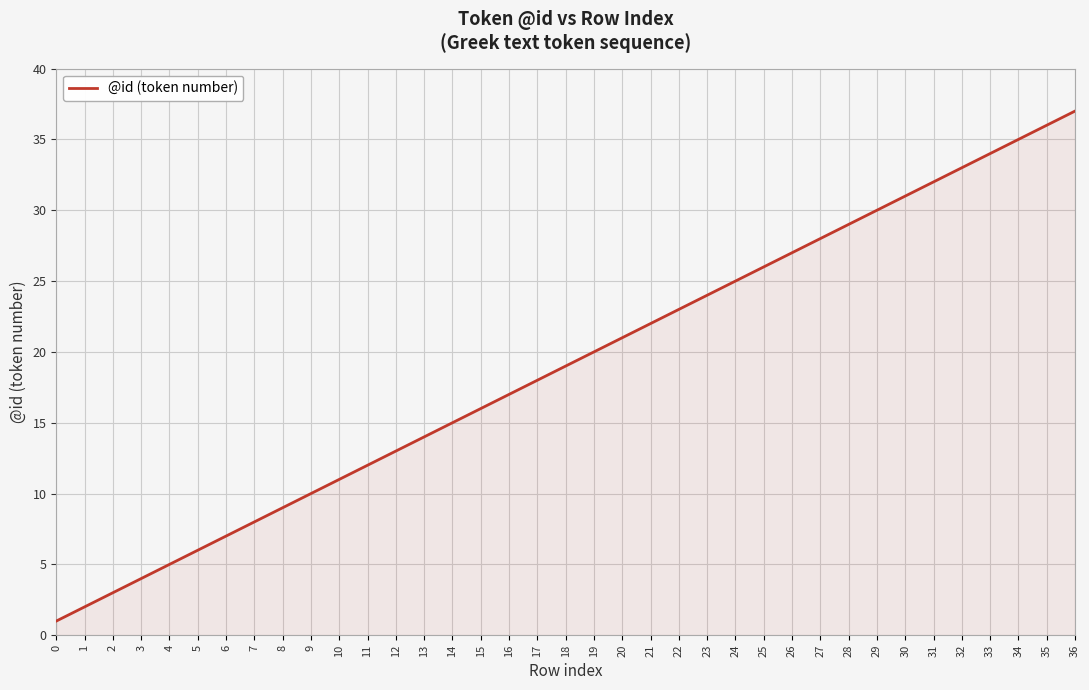

True or false: there are more than 0 points higher than both neighbors.

False